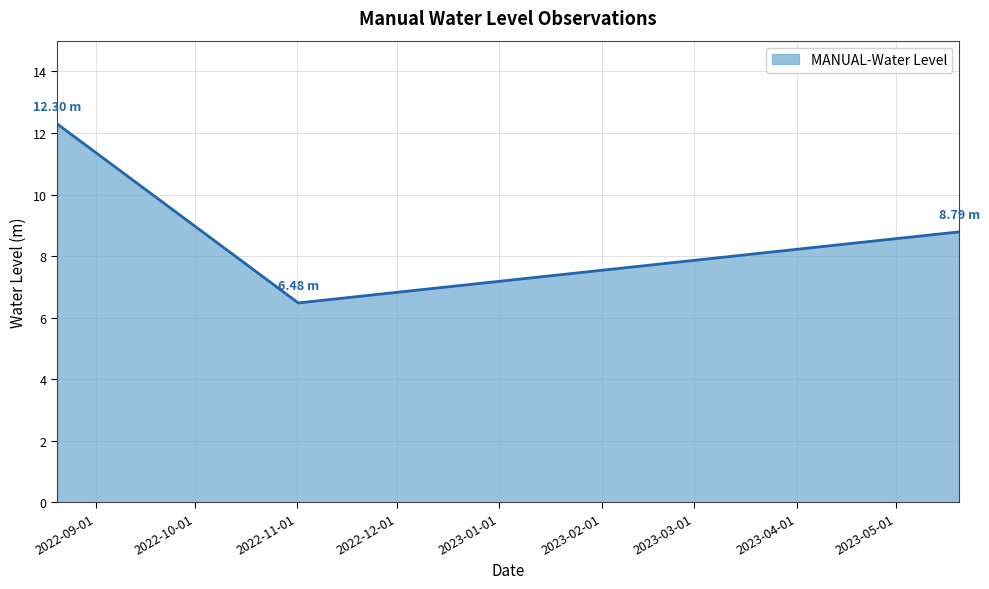

What is the average value?

9.2